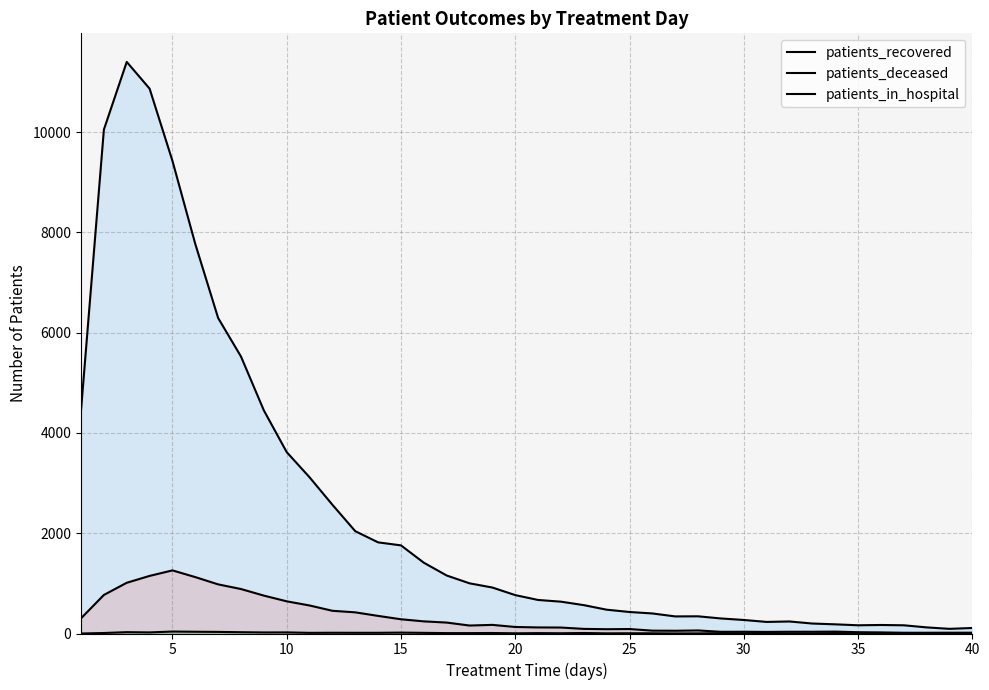

Does the chart display data point markers on the line(s)?

No